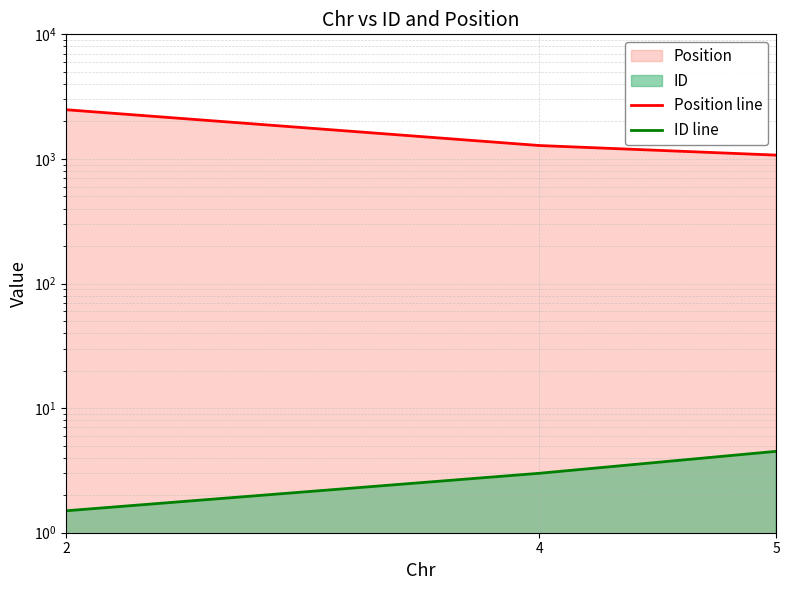

Reading right to left, list all the values displayed in this chart.

Position line: 1073.0	1281.0	2482.5
ID line: 4.5	3.0	1.5